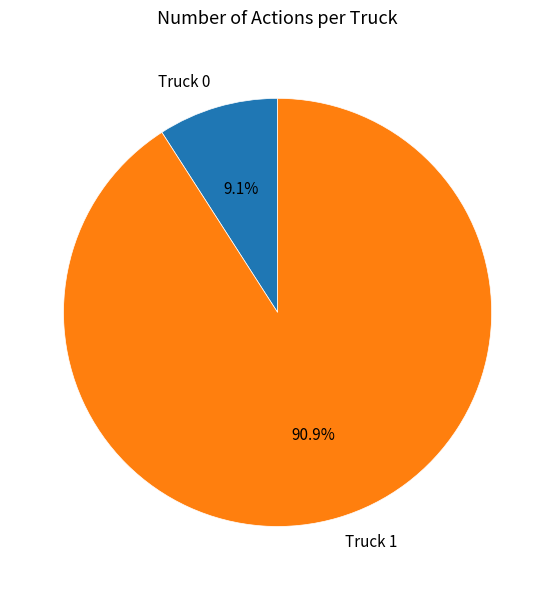

What percentage is the Truck 0 slice, to the nearest percent?

9%